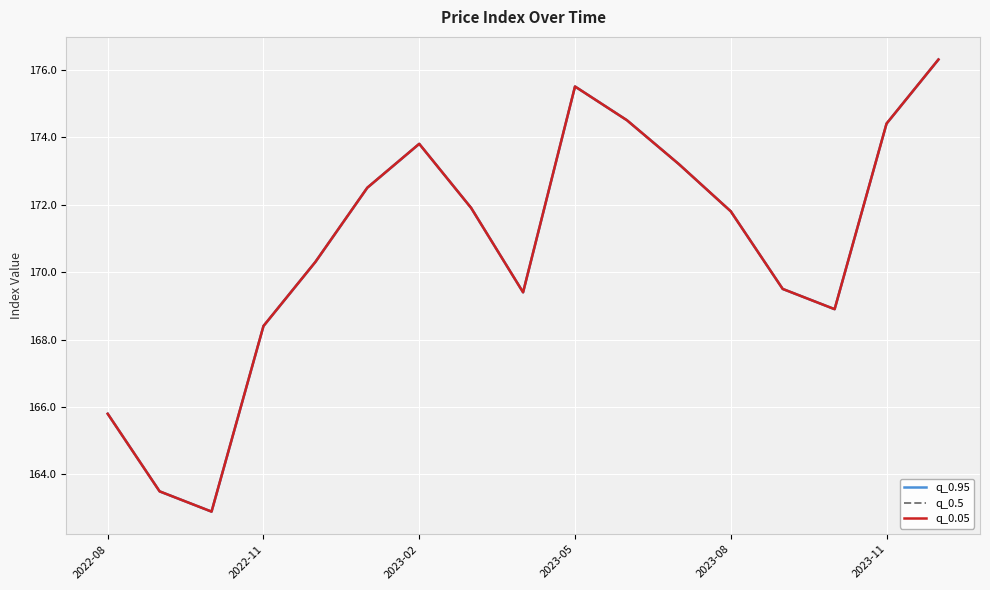

Read the q_0.05 value at 11.

173.2